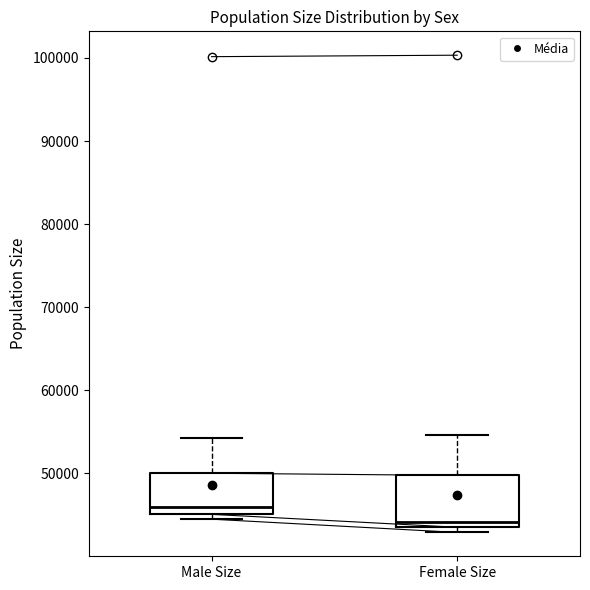

Where is the upper edge of the box for Female Size on the y-axis? The values are not printed on the chart, so give them approximately, as read against the axis.

50000